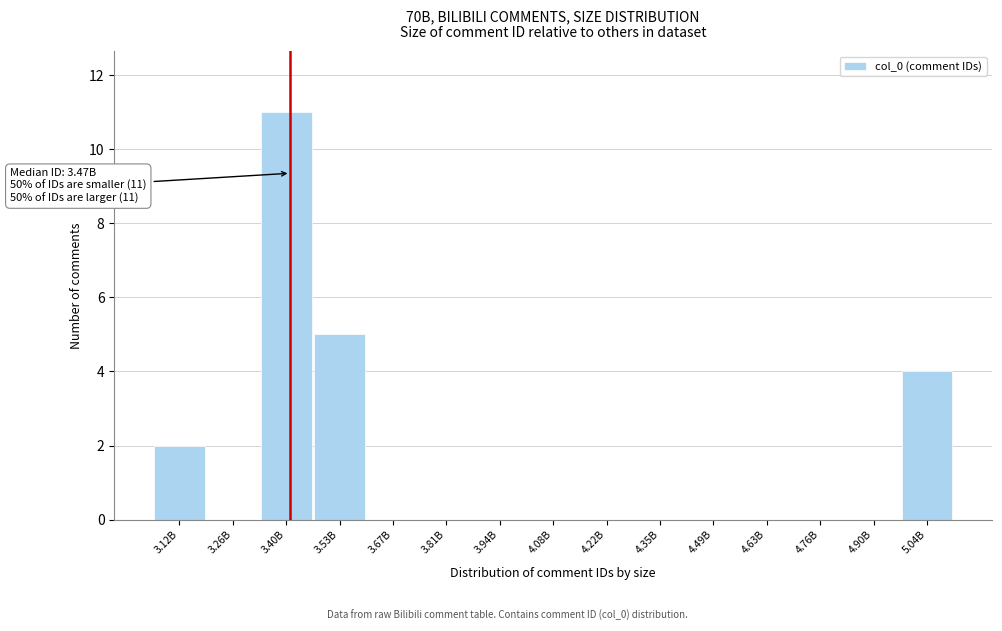

Reading left to right, list all the values displayed in this chart.

3.12B=2	3.26B=0	3.40B=11	3.53B=5	3.67B=0	3.81B=0	3.94B=0	4.08B=0	4.22B=0	4.35B=0	4.49B=0	4.63B=0	4.76B=0	4.90B=0	5.04B=4